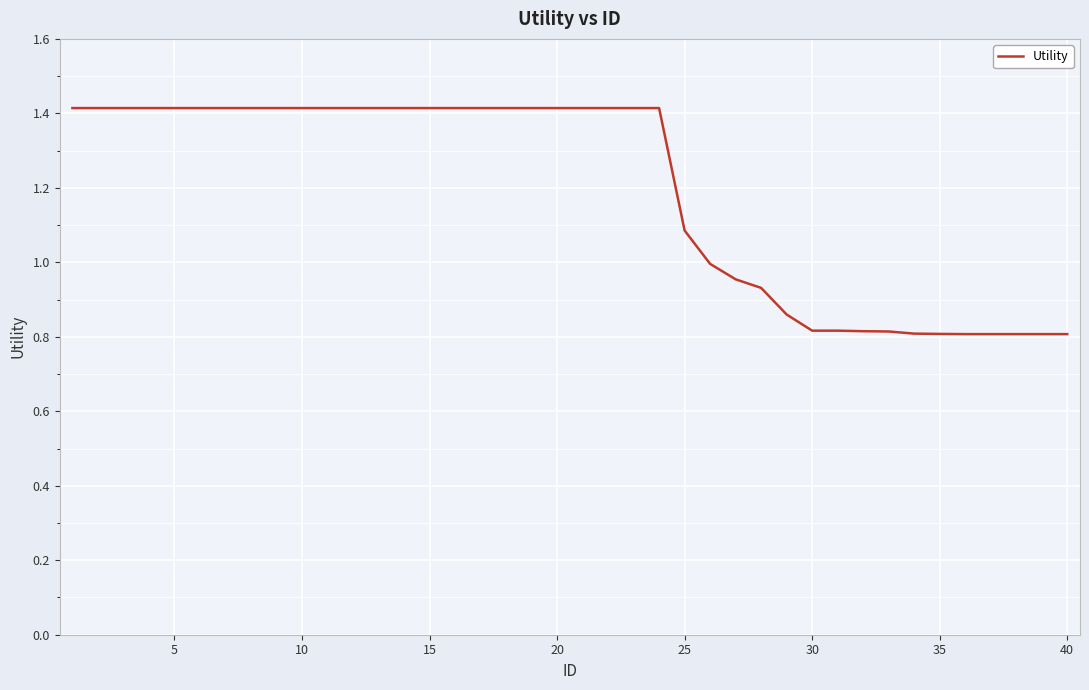

What is the greatest value displayed?

1.4